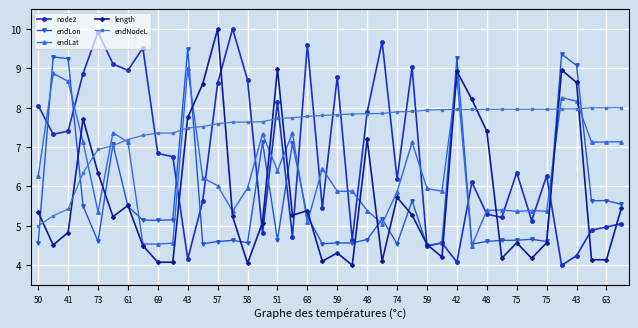

What is the highest value of the endNodeL series?

8.0